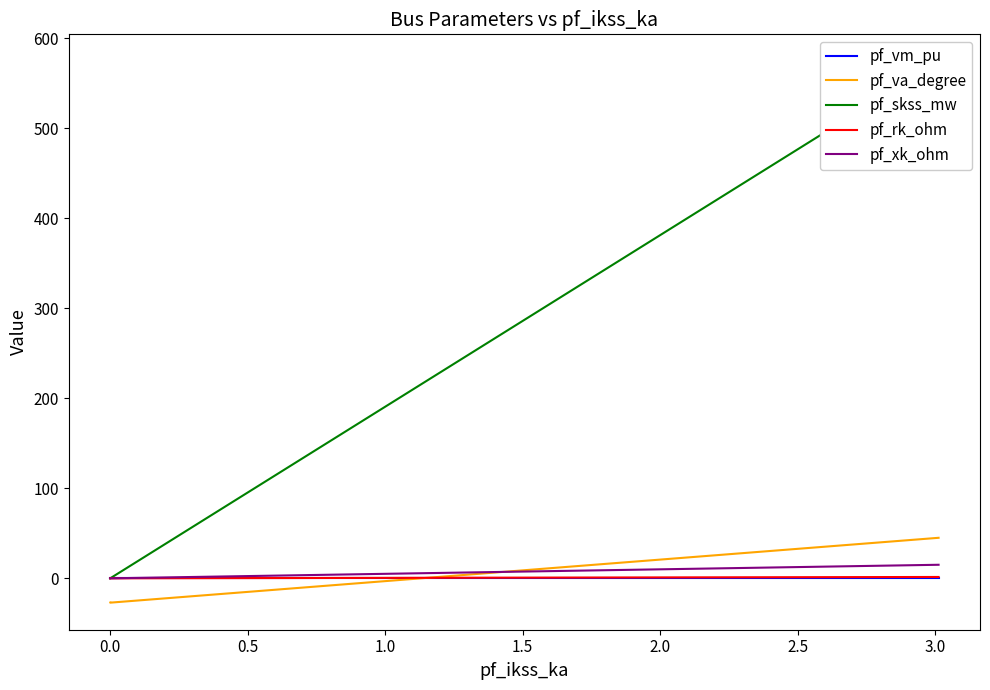

What is the difference between the maximum and second lowest values in the pf_skss_mw series?

574.0